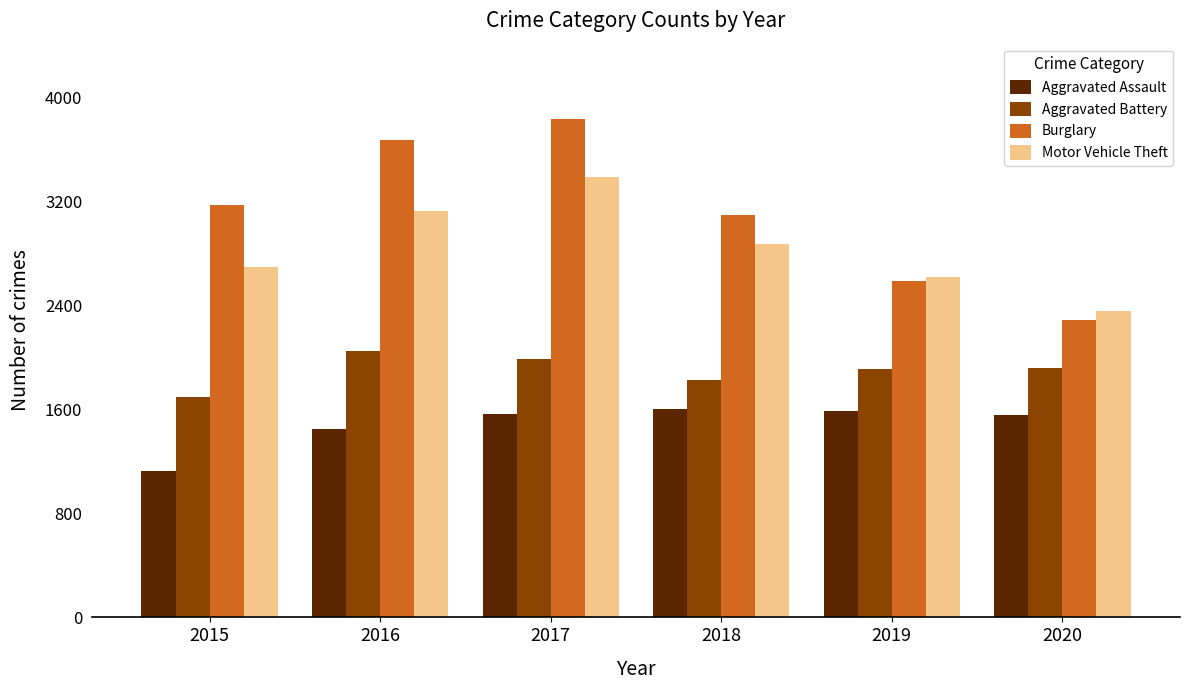

Are the bars horizontal?

No